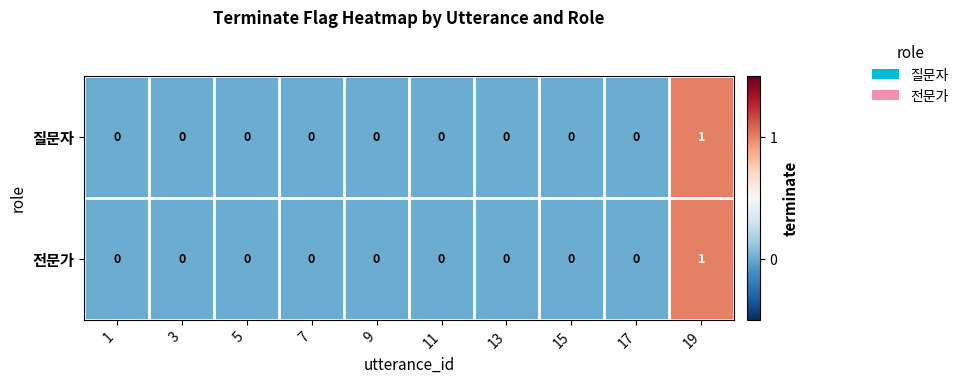

At which category does the chart reach its peak across all series?

19